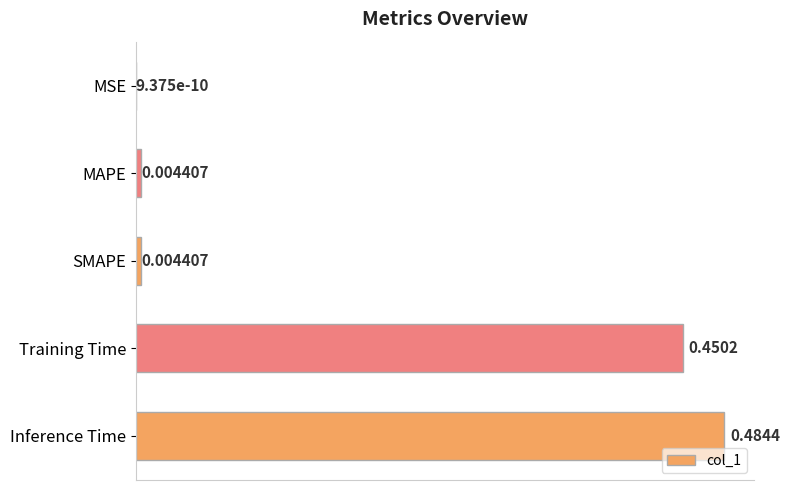

Which category has the highest value across all series?

Inference Time